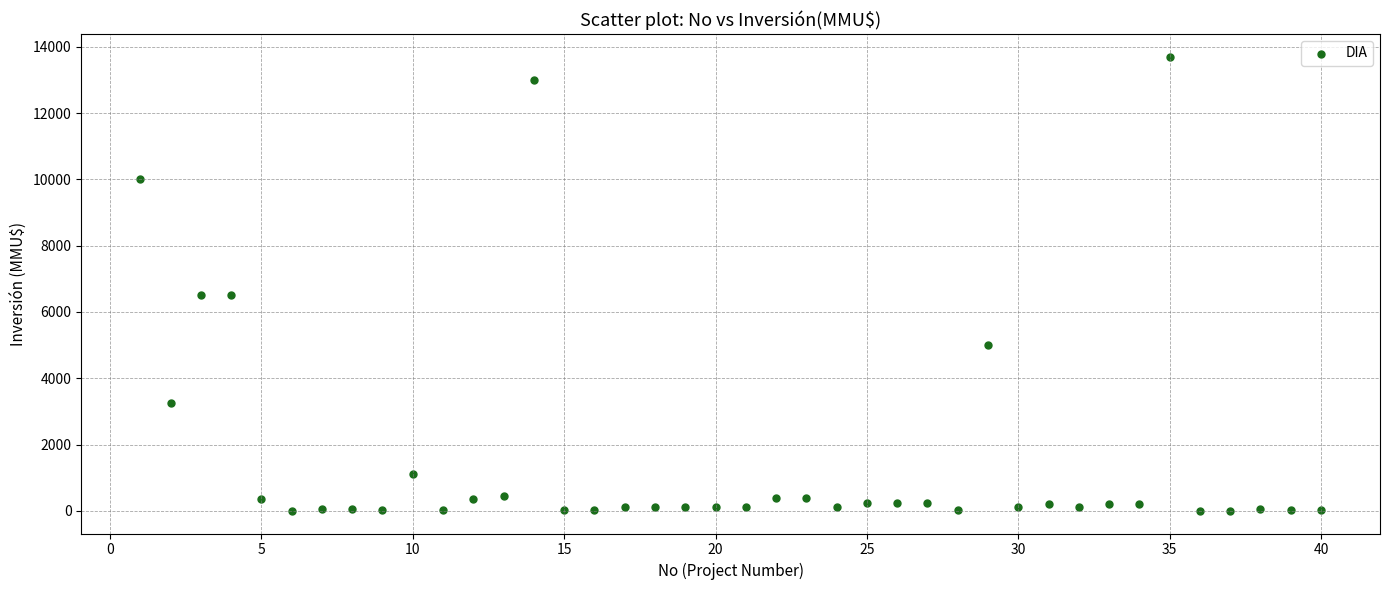

What is the range of Y values (max minus min)?

13700